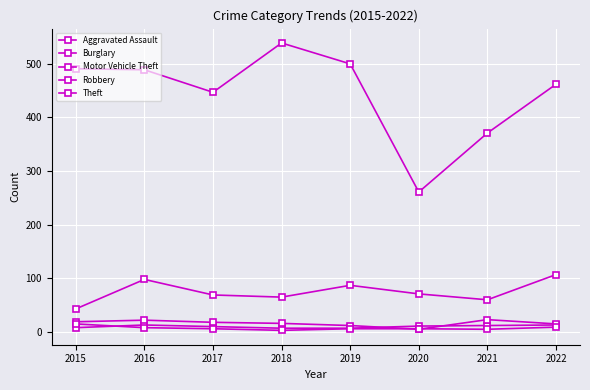

True or false: Theft and Burglary cross at least once.

False